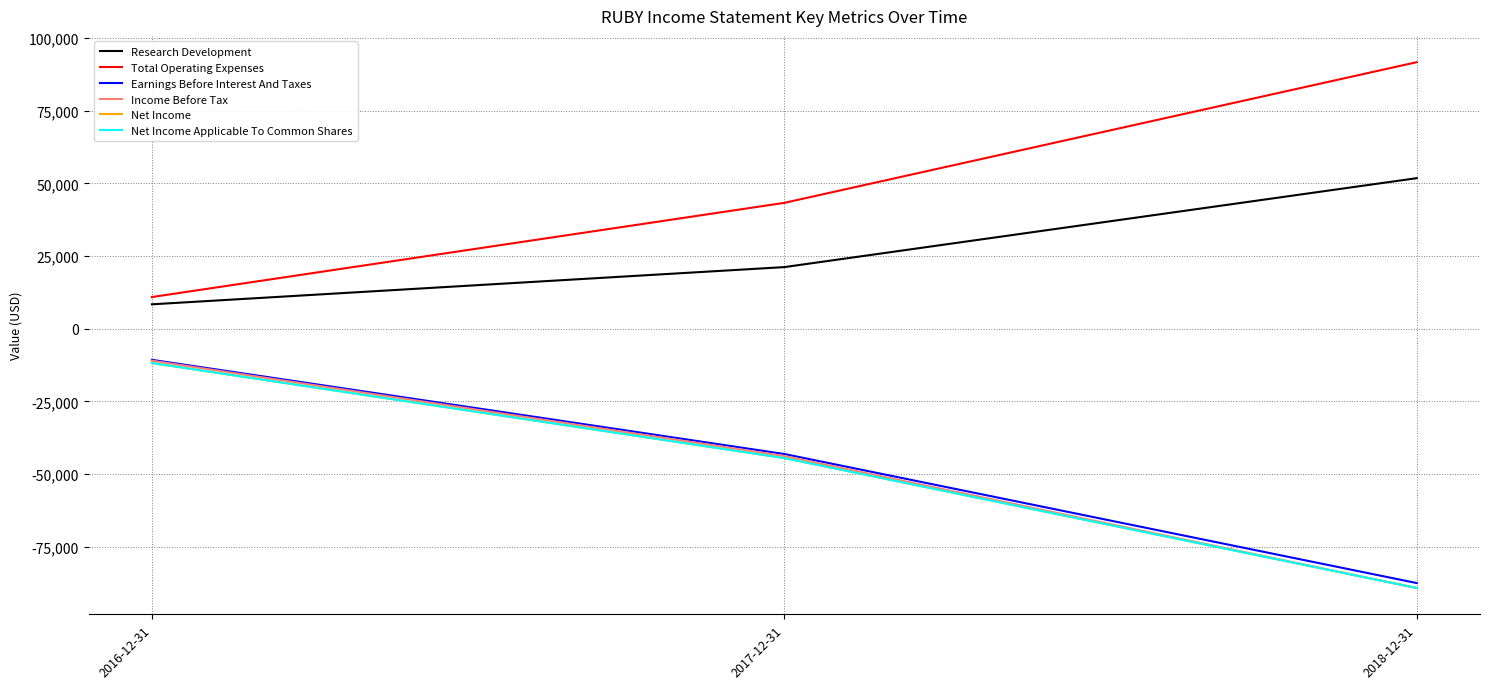

What is the smallest value displayed?

-89200